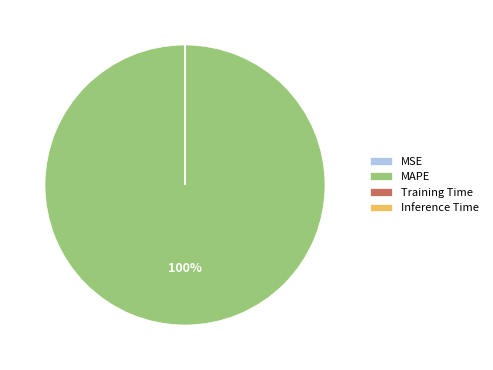

Is there any slice that represents more than half of the pie?

Yes